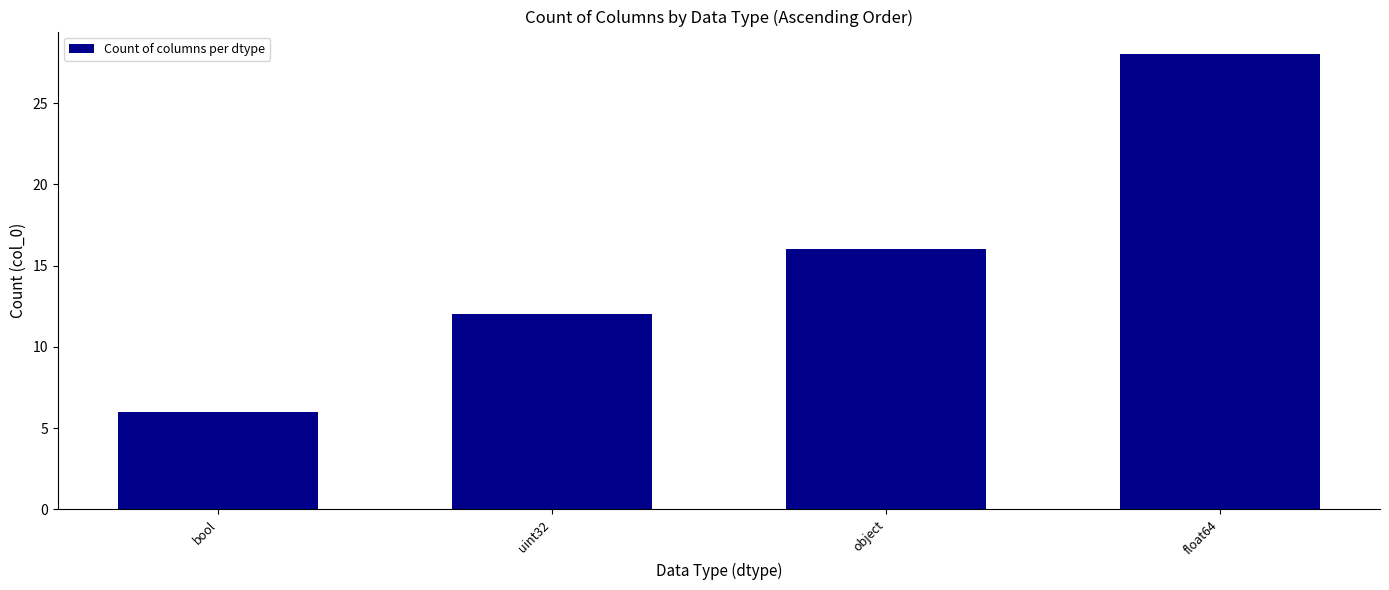

What is the label of the 3rd bar from the left?

object